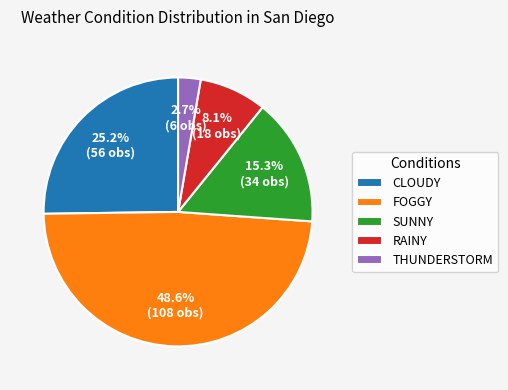

Is there any slice that represents more than half of the pie?

No